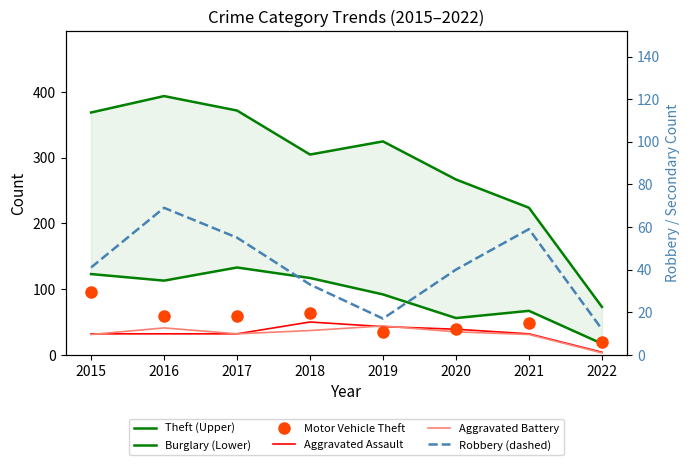

What is the lowest value of the Theft (Upper) series?

73